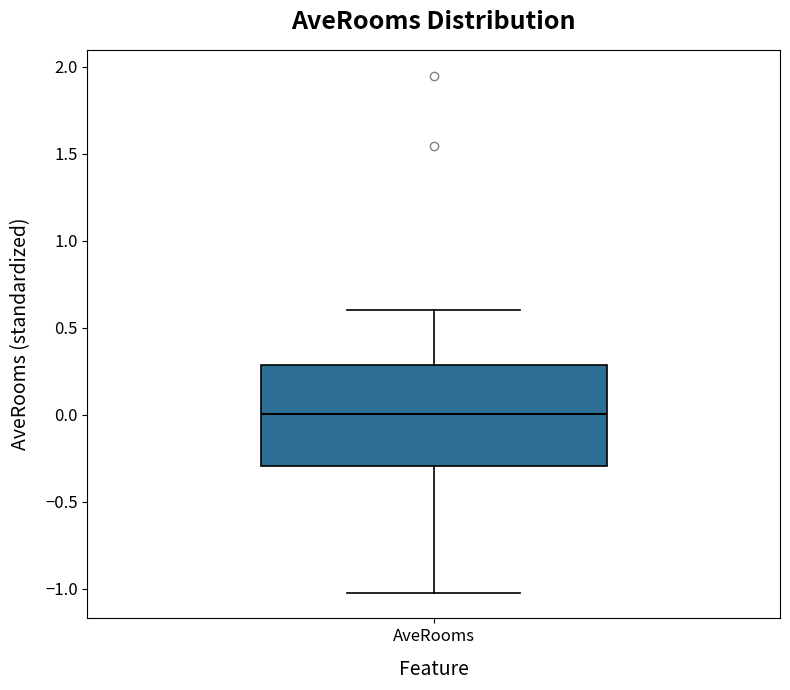

Read this box plot against the y-axis: the position of the median line, the range covered by the box, and the ends of both whiskers. The values are not printed on the chart, so give them approximately, as read against the axis.

median 0.0, box -0.3 to 0.3, whiskers -1.0 to 0.6